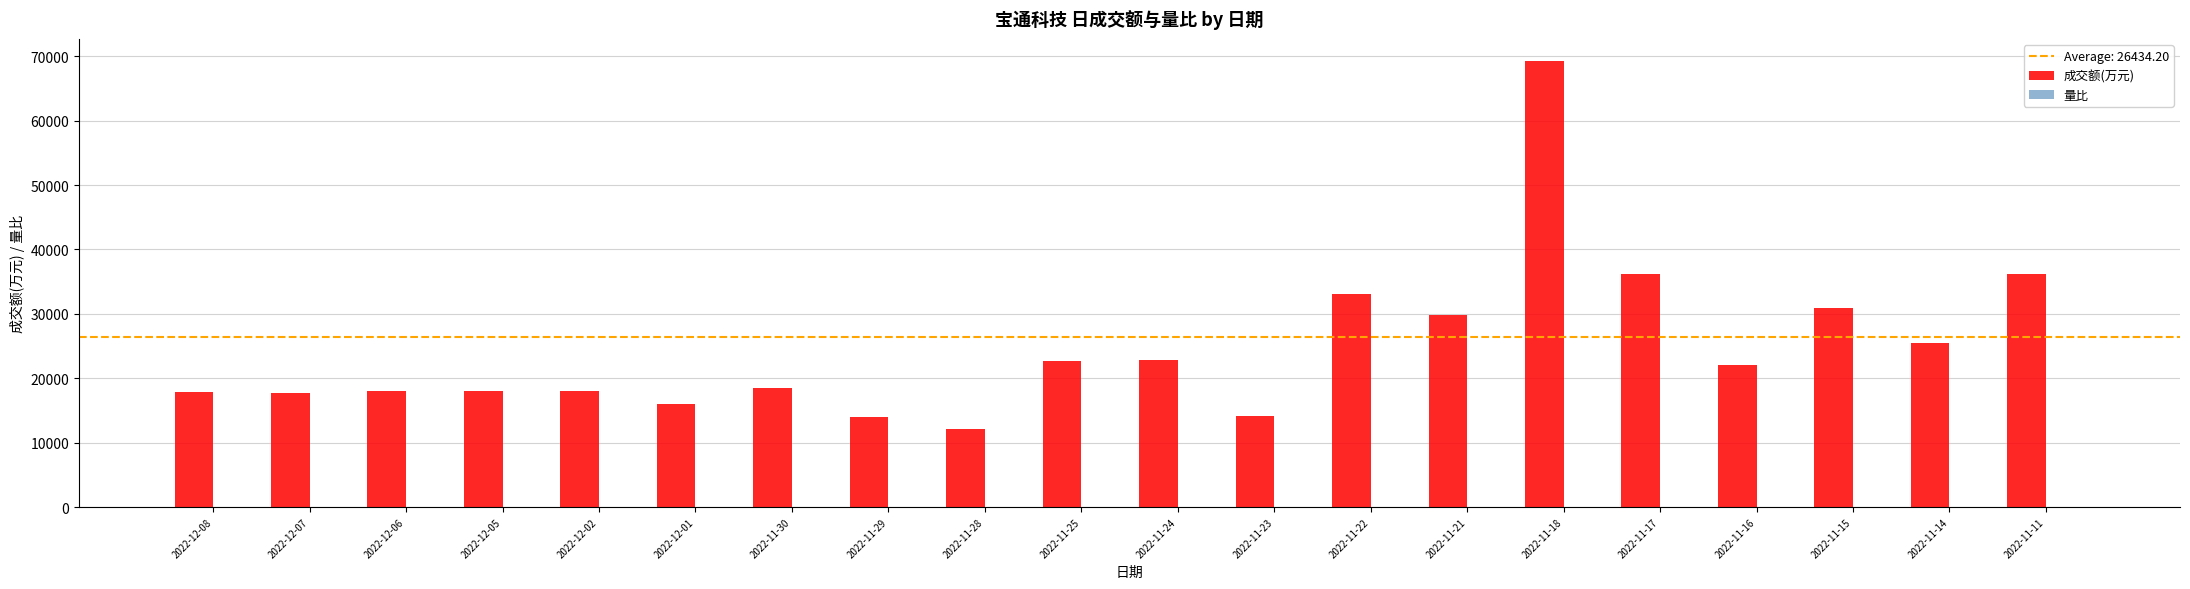

How many data points does each series have?

20